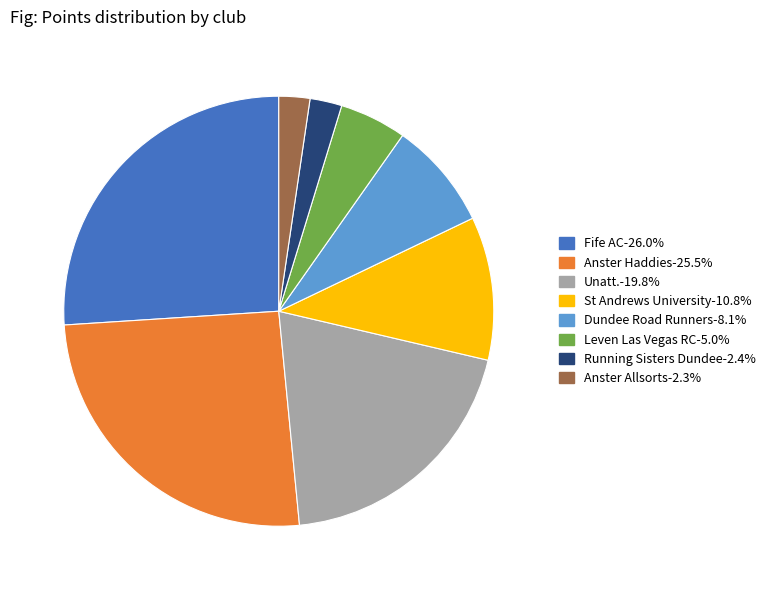

Count the number of slices in the pie.

8